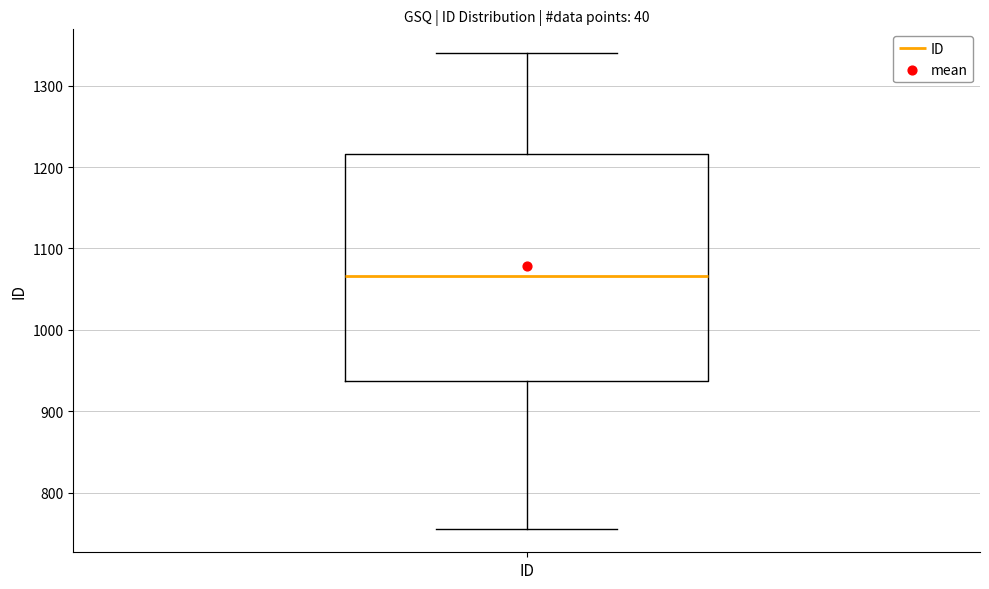

Read this box plot against the y-axis: the position of the median line, the range covered by the box, and the ends of both whiskers. The values are not printed on the chart, so give them approximately, as read against the axis.

median 1070, box 940 to 1220, whiskers 760 to 1340